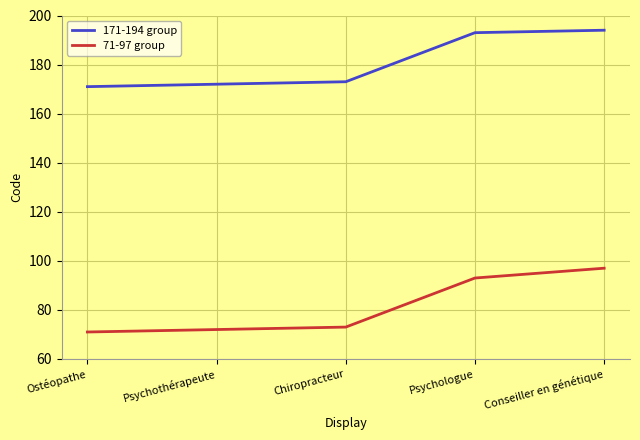

Reading left to right, transcribe all the data shown in this chart.

171-194 group: Ostéopathe=171	Psychothérapeute=172	Chiropracteur=173	Psychologue=193	Conseiller en génétique=194
71-97 group: Ostéopathe=71	Psychothérapeute=72	Chiropracteur=73	Psychologue=93	Conseiller en génétique=97